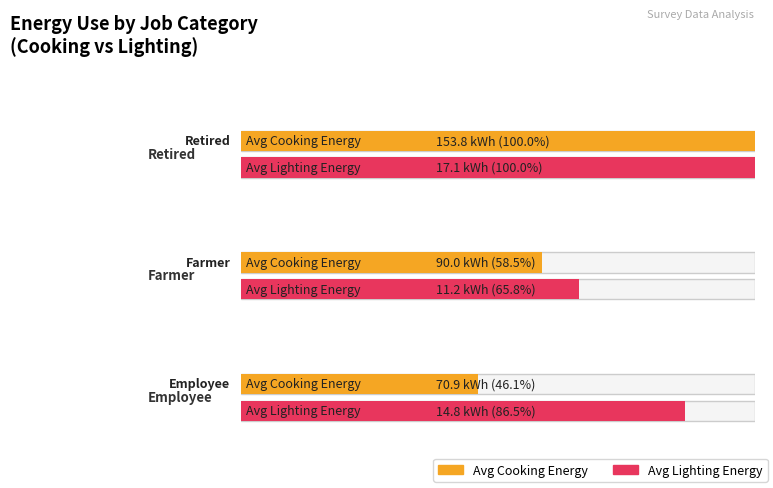

True or false: en_lighting has a value of 40.6 at 0.

False